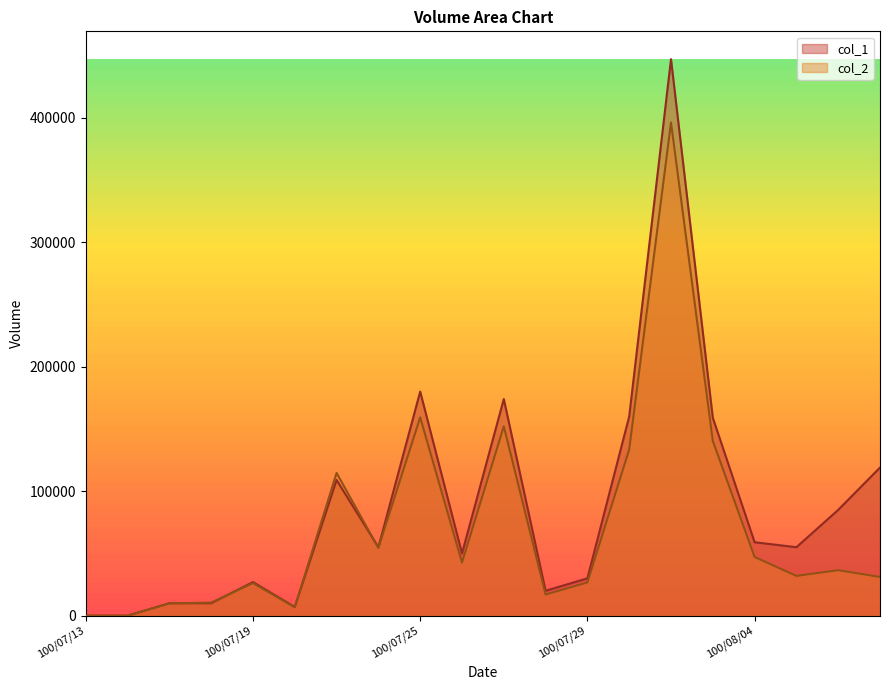

How many interior local valleys does the col_1 series have?

5